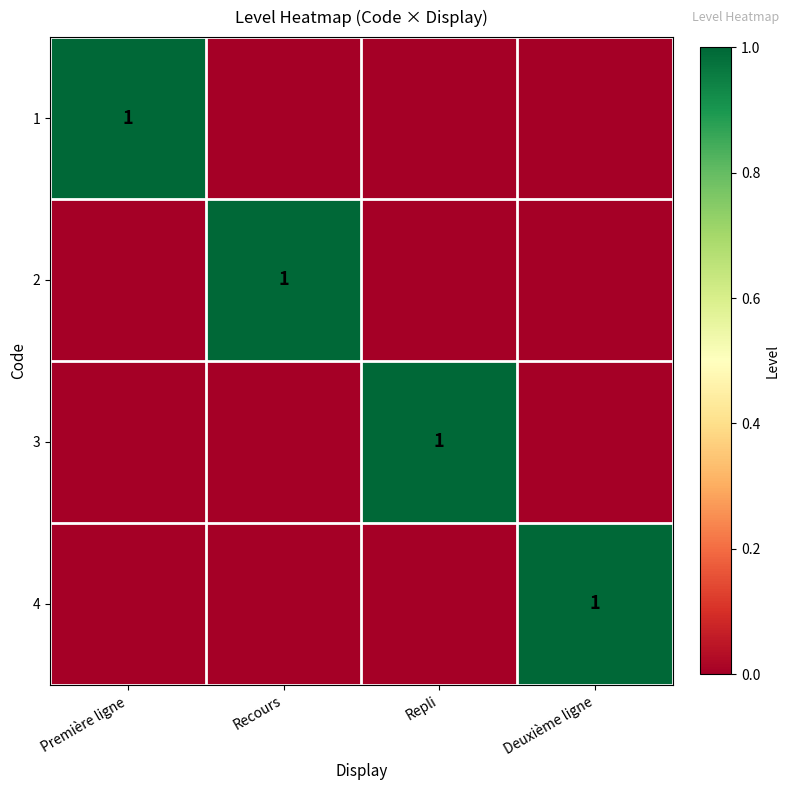

The value of 3 at Repli is 1. True or false?

True